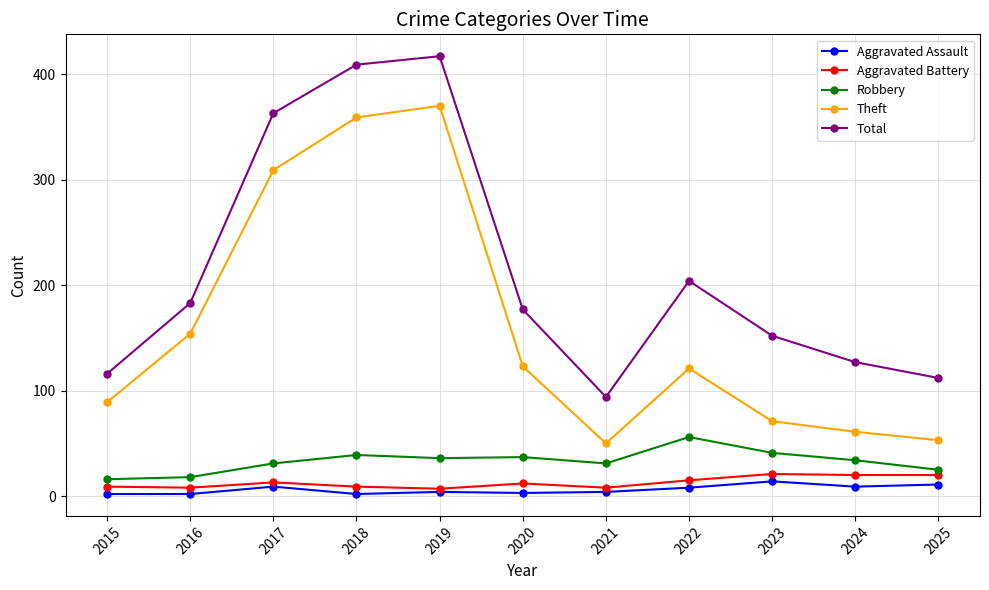

At which category does Aggravated Battery reach its first local peak?

2017